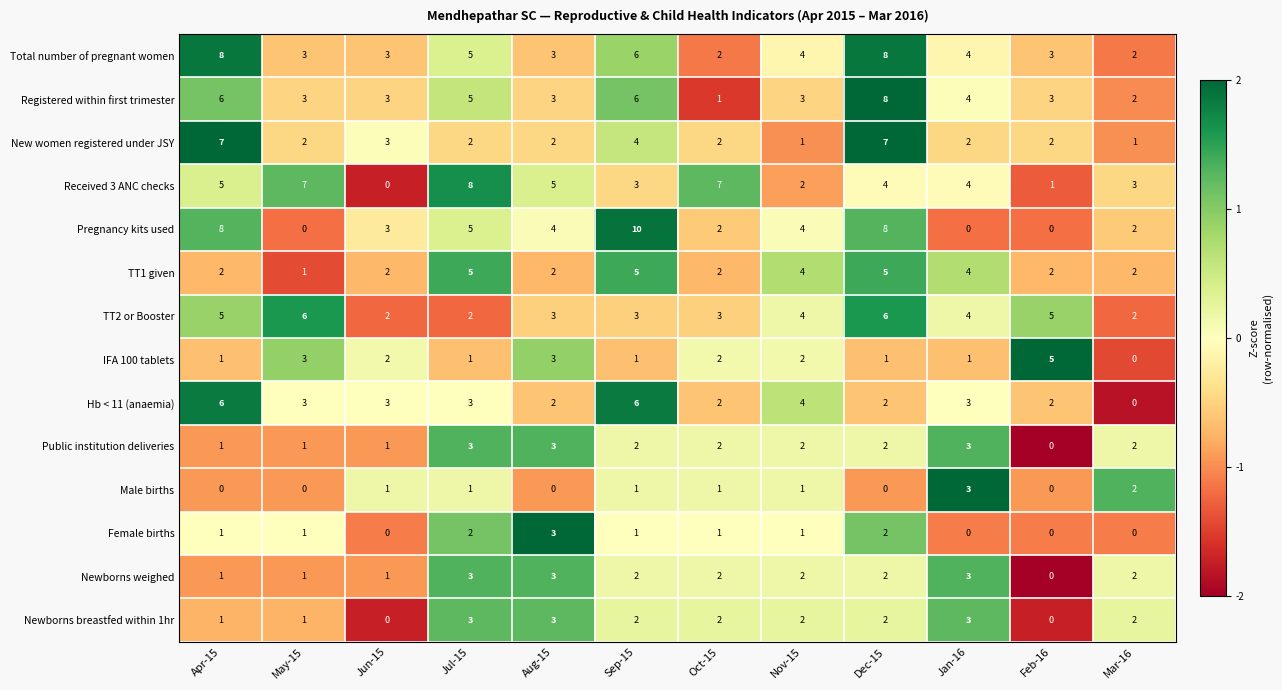

At which category is the sum across all series the highest?

Dec-15